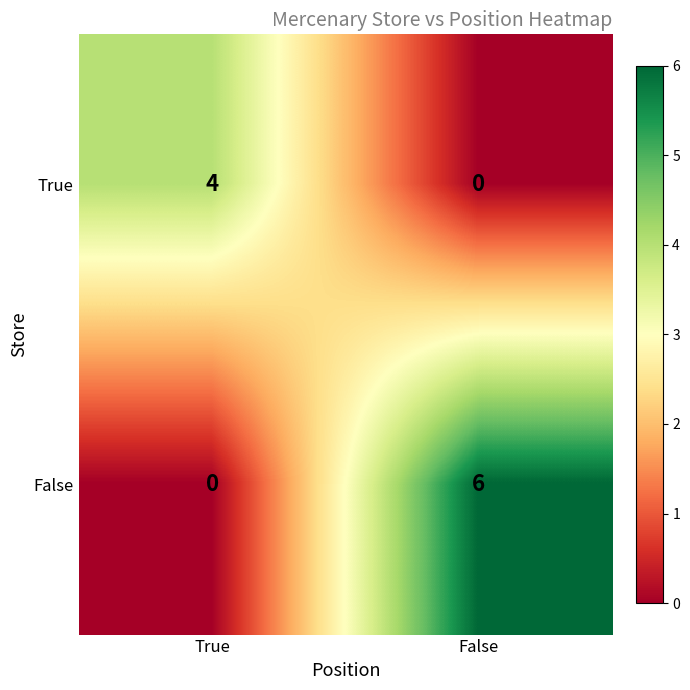

What is the sum of the True values at True and False?

4